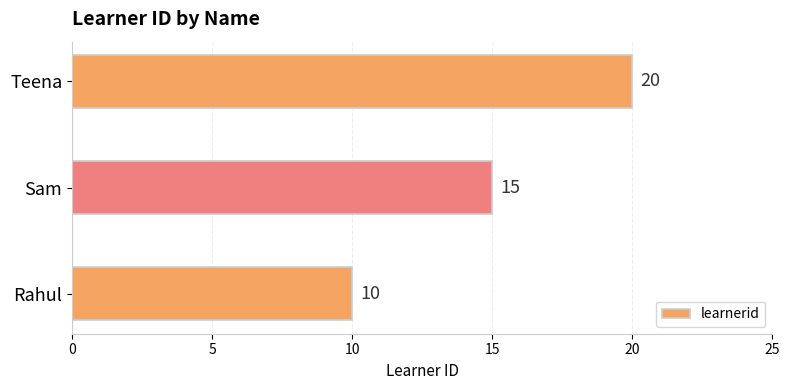

List the labels in order of value, smallest first.

Rahul, Sam, Teena